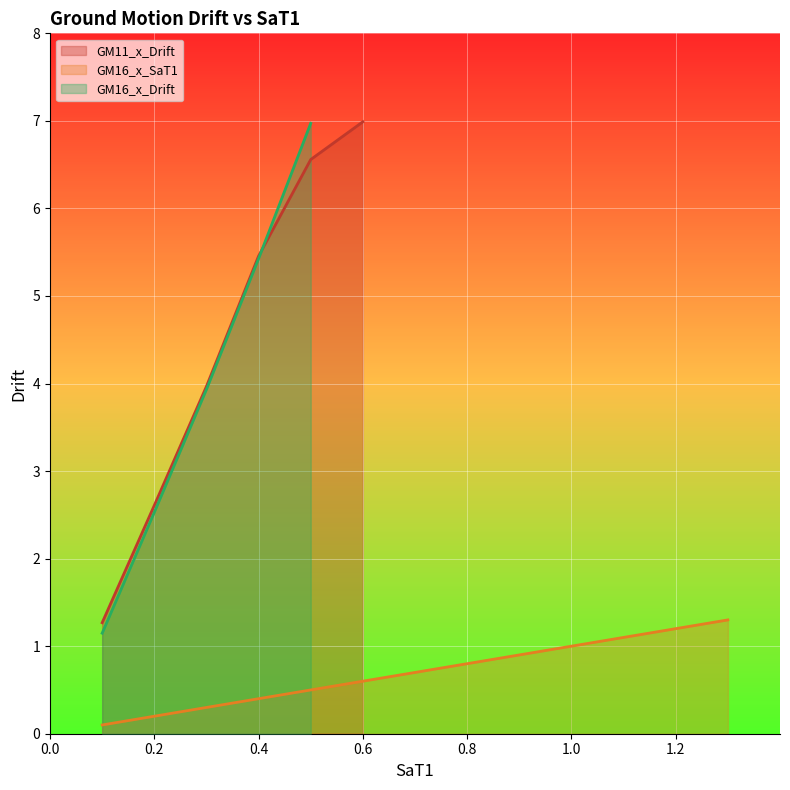

The GM16_x_SaT1 series shows 0.6 at 0.6. True or false?

True